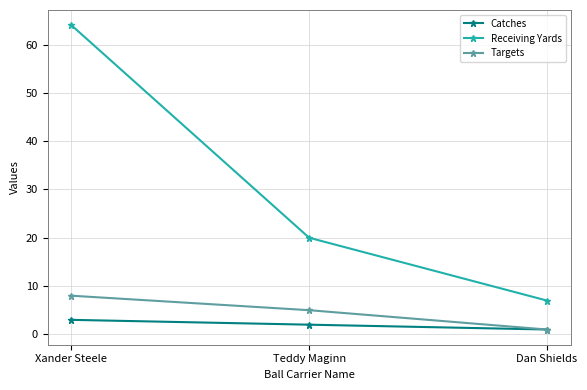

Which category has the highest value in the Receiving Yards series?

Xander Steele